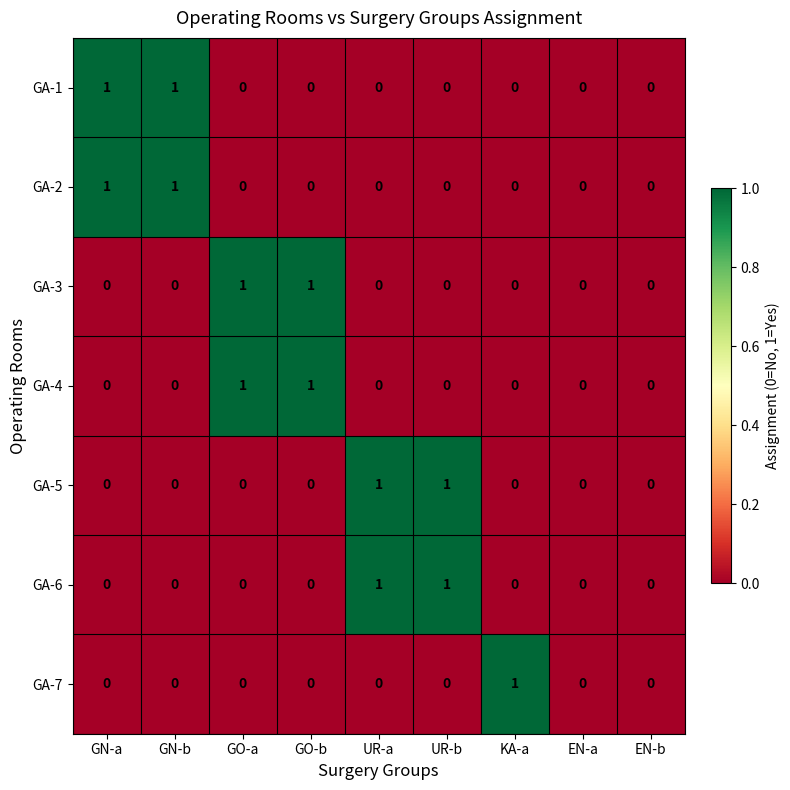

What is the difference between the highest and lowest values at GN-b?

1